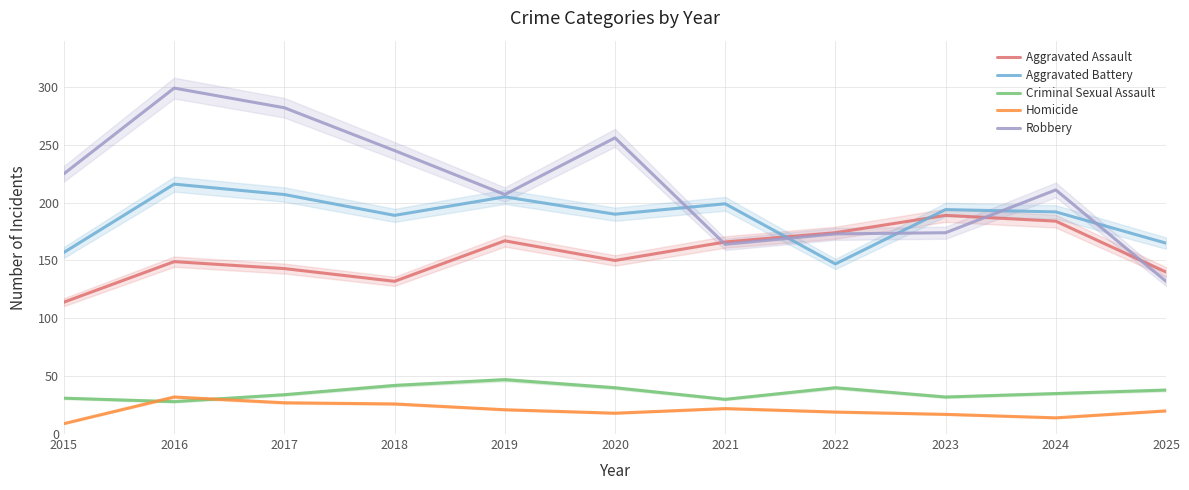

The Robbery series shows 173 at 2022. True or false?

True